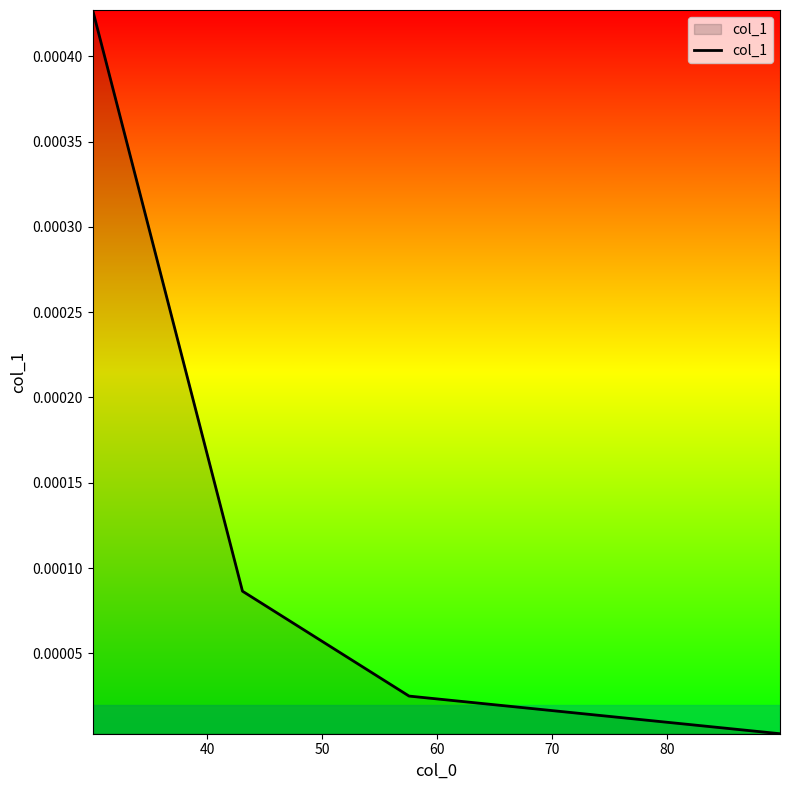

True or false: there are more than 1 points higher than both neighbors.

False